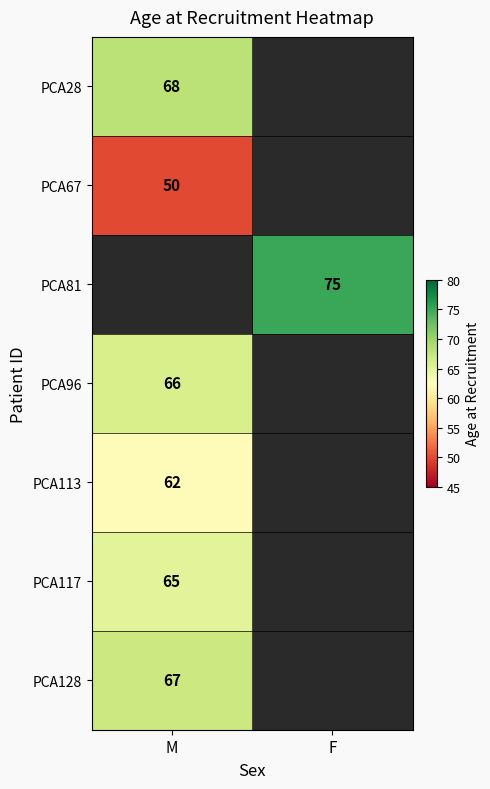

At which category does the chart reach its minimum across all series?

M